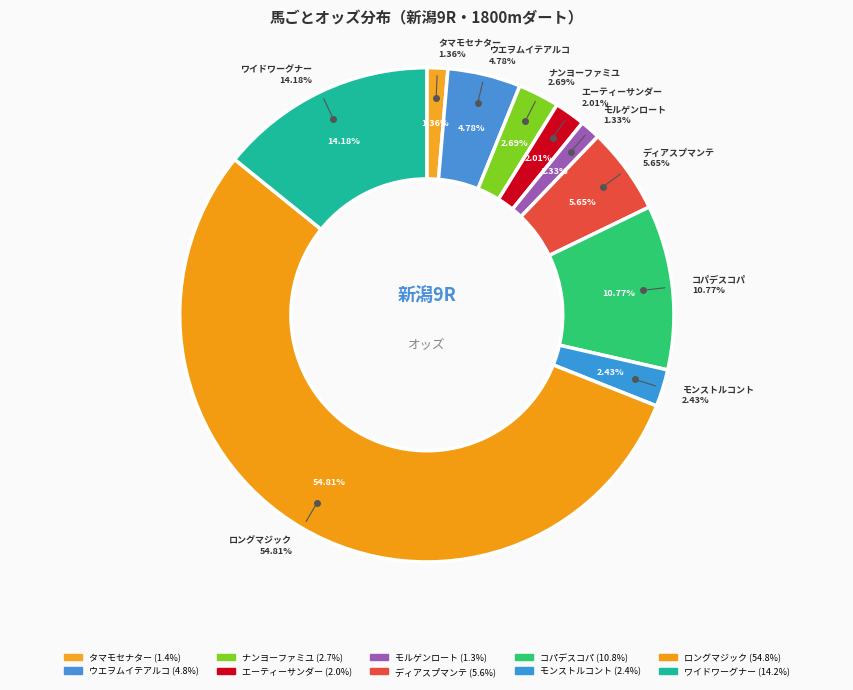

Which category has the biggest portion of the pie?

ロングマジック